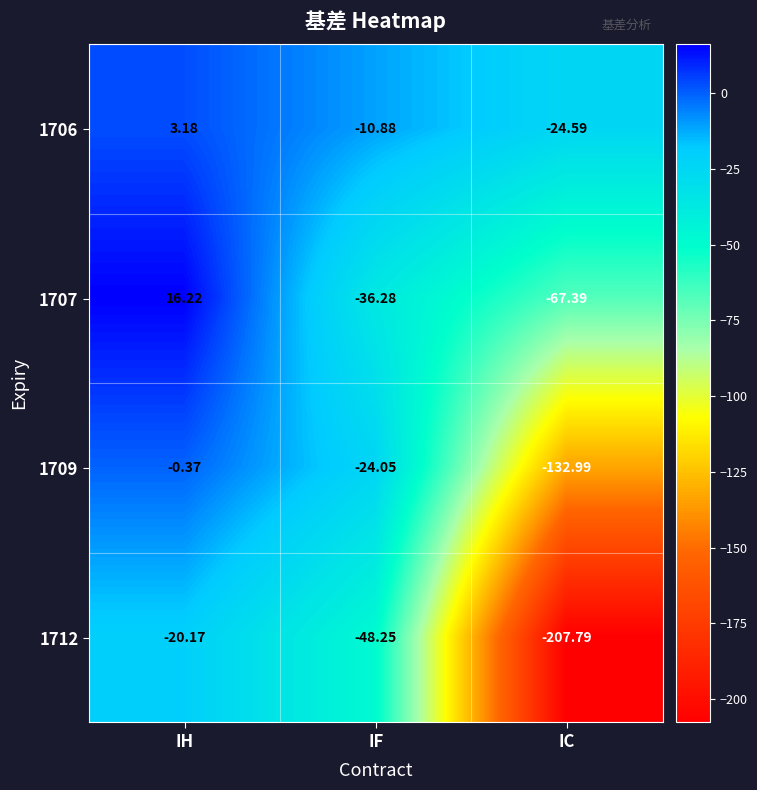

How many data points in 1709 are above -24?

1